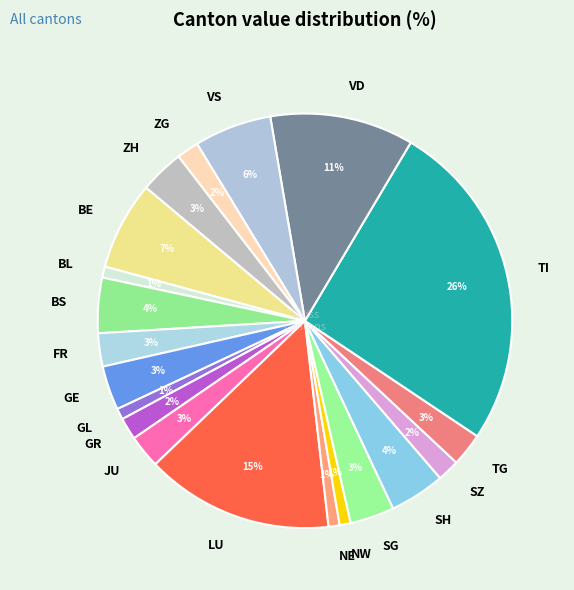

Combined, do VD and GR account for over 50%?

No